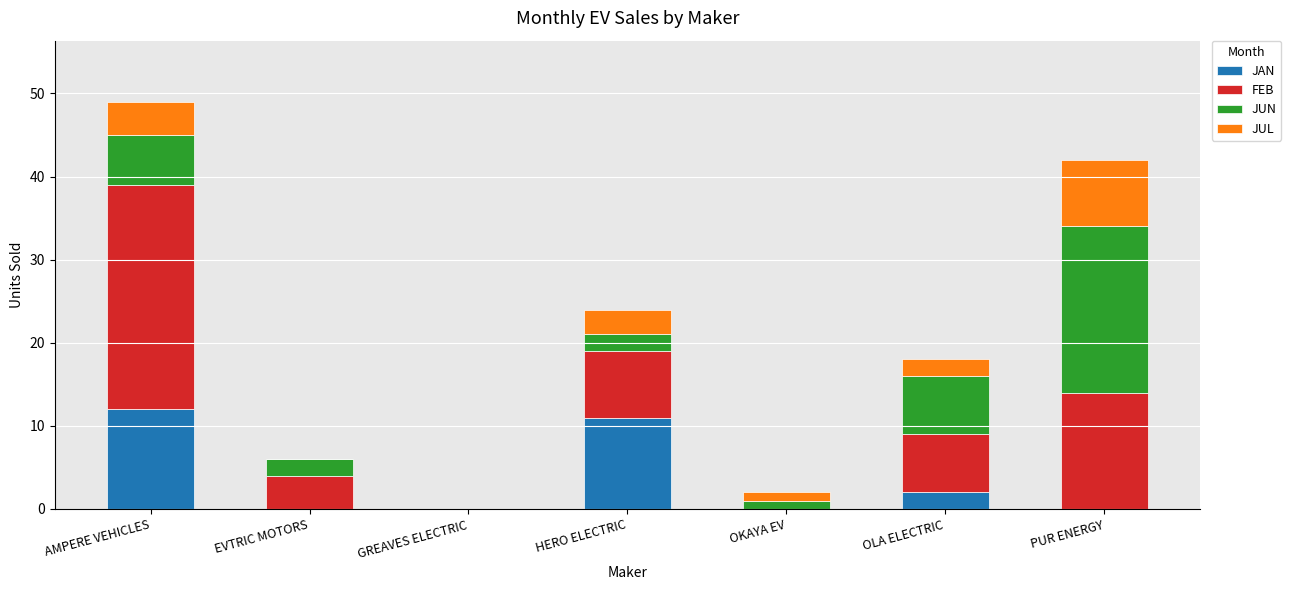

At which category is the sum across all series the highest?

AMPERE VEHICLES